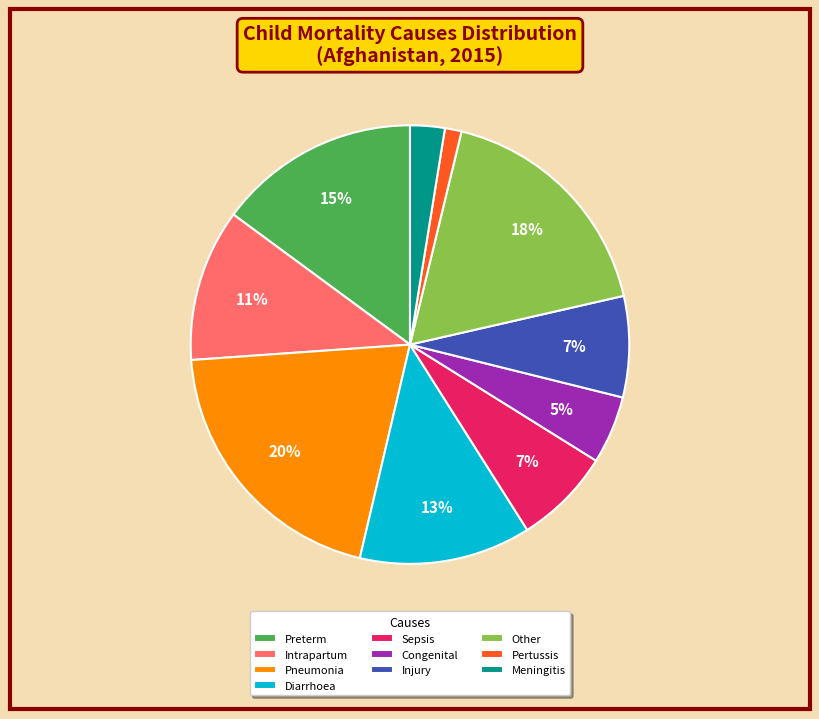

Is the sum of Diarrhoea and Sepsis greater than half?

No